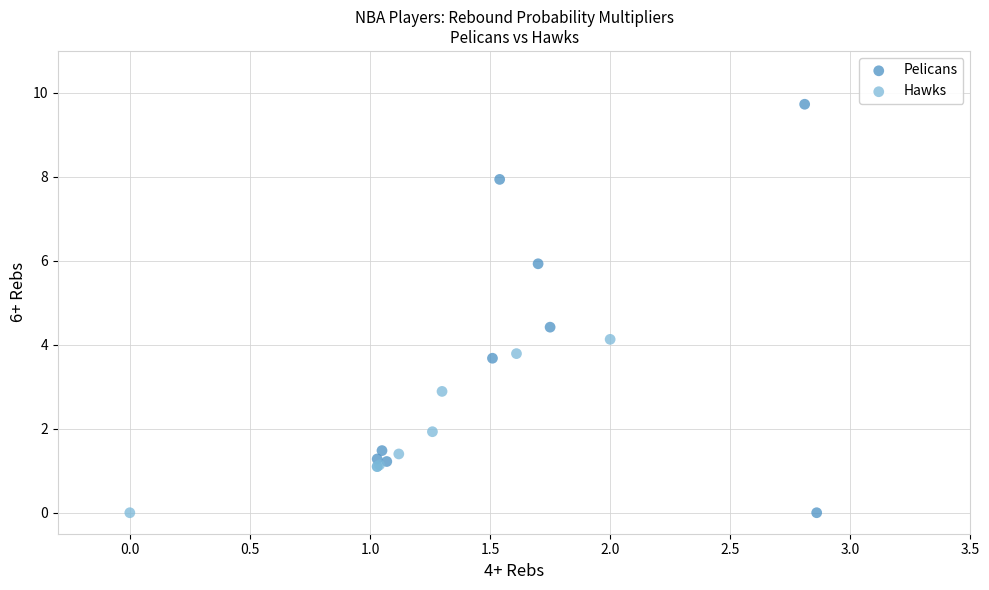

Which series has the largest Y range (max minus min)?

Pelicans